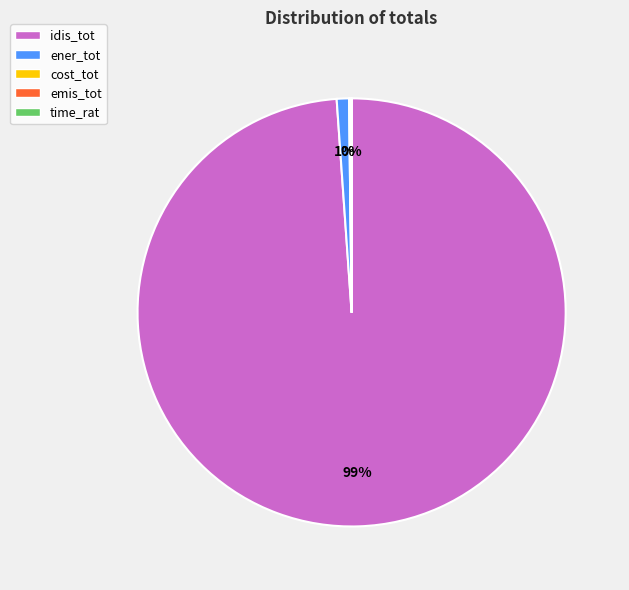

Is idis_tot the majority of the pie?

Yes